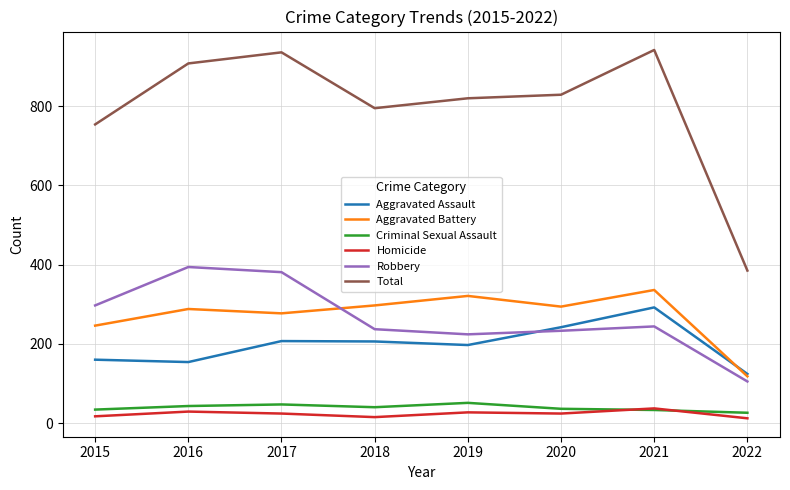

The value of Aggravated Assault at 2019 is 197. True or false?

True